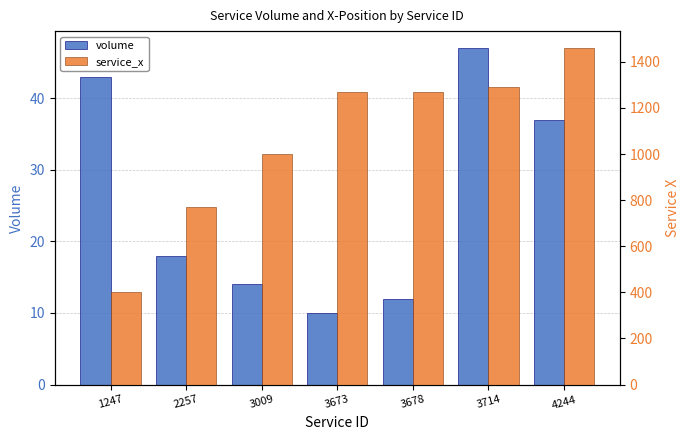

The value of service_x at 3714 is 1290. True or false?

True